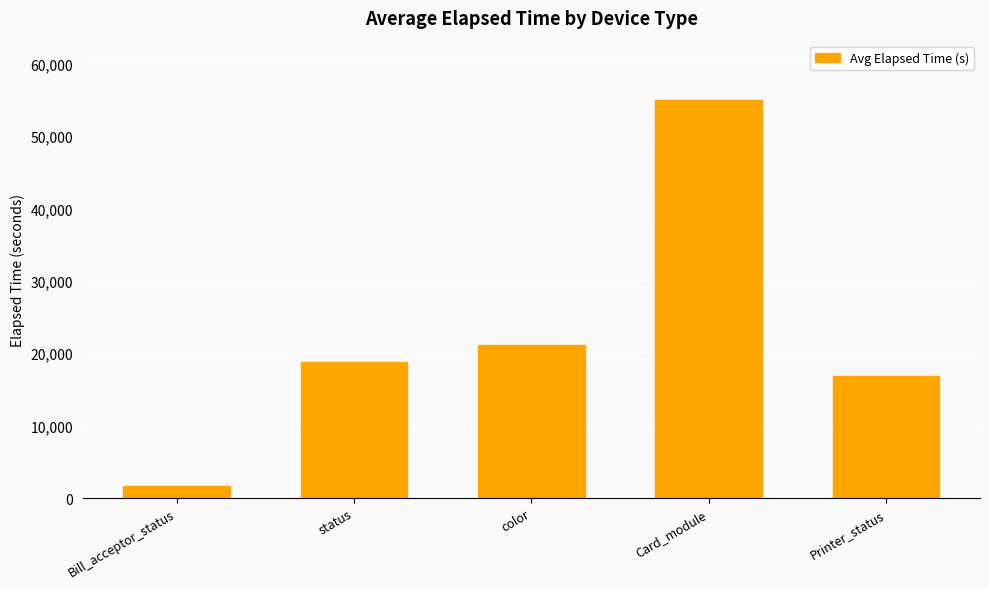

What is the difference between the maximum and second lowest values?

38051.6